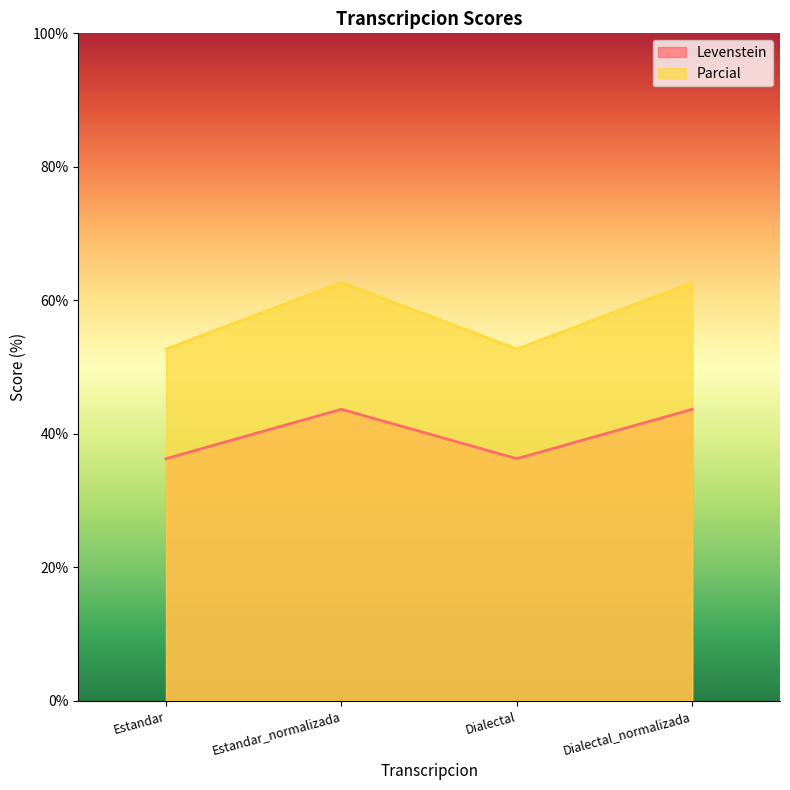

Reading left to right, transcribe all the data shown in this chart.

Levenstein: Estandar=36.3	Estandar_normalizada=43.7	Dialectal=36.3	Dialectal_normalizada=43.7
Parcial: Estandar=52.7	Estandar_normalizada=62.7	Dialectal=52.7	Dialectal_normalizada=62.7